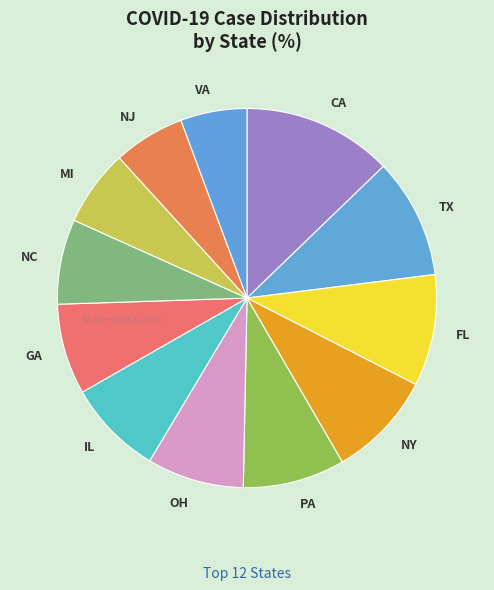

Do NC and TX together represent more than half of the pie?

No